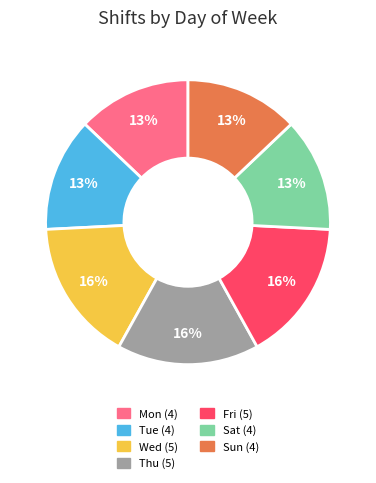

Does Sun account for over 50% of the chart?

No